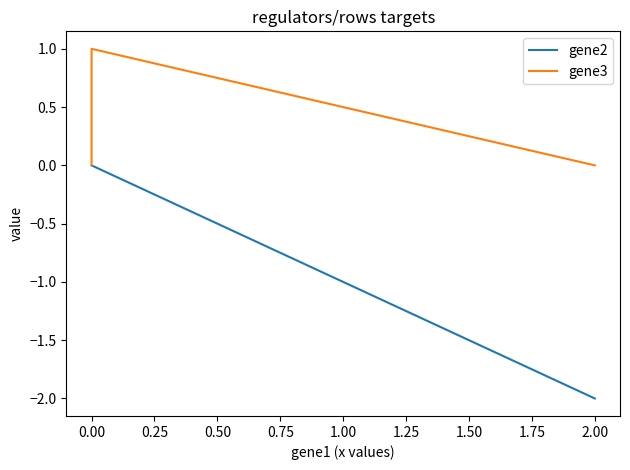

List the series in order of their peak value, lowest first.

gene2, gene3